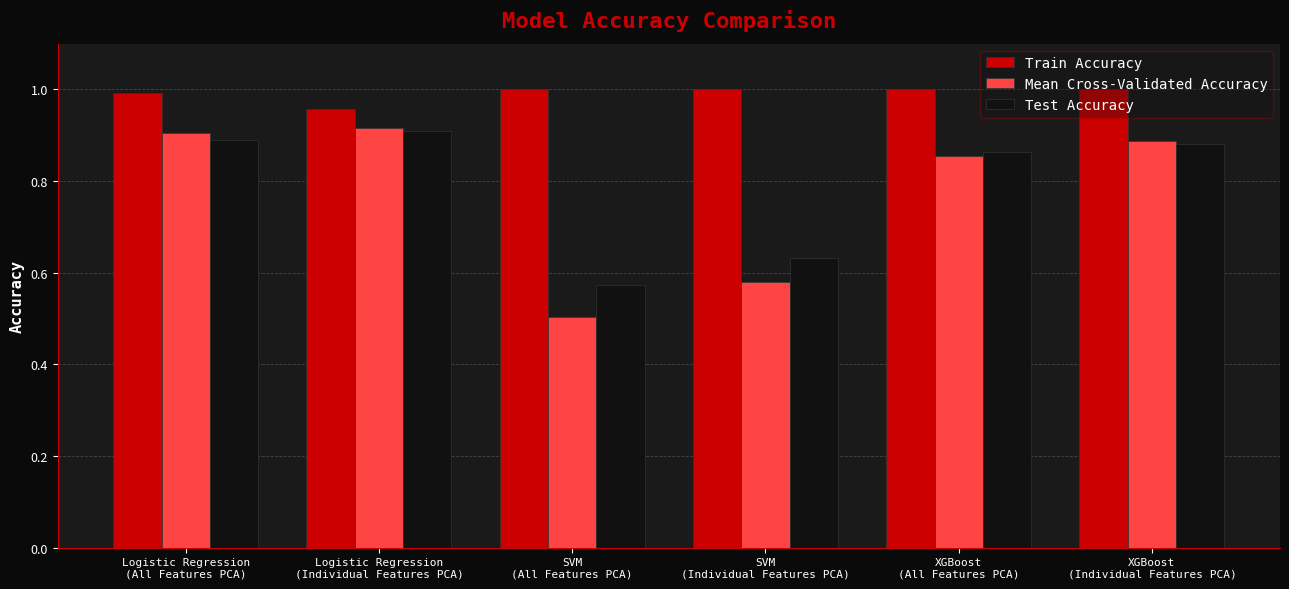

Which series has the largest range (max minus min)?

Mean Cross-Validated Accuracy